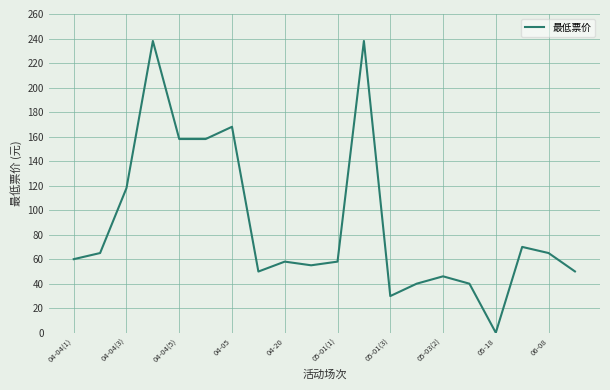

What is the difference between the maximum and minimum values?

238.0